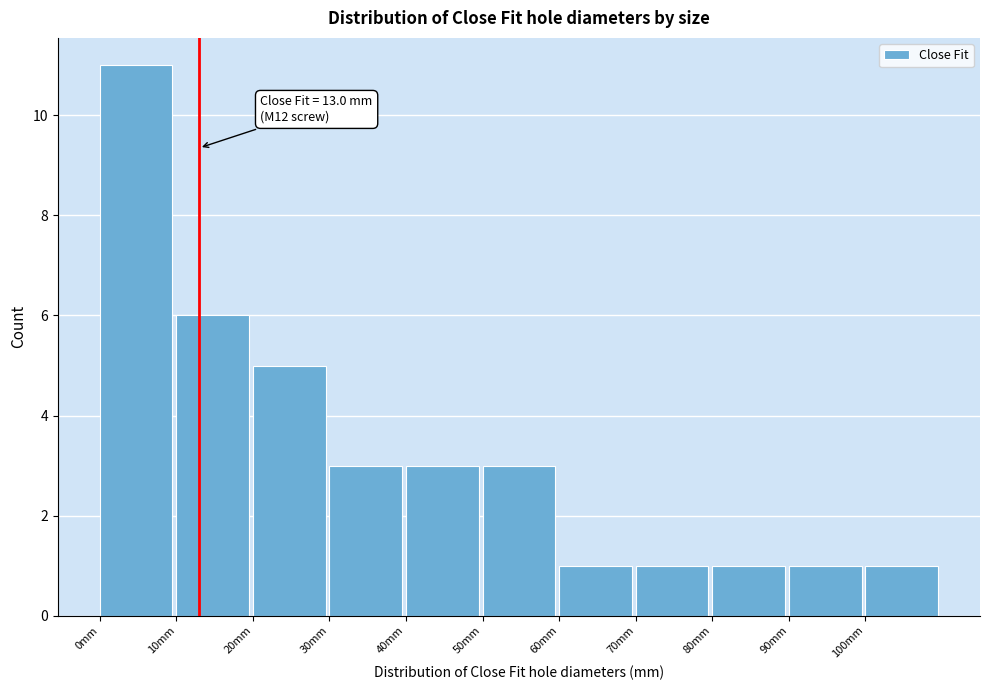

Over which range of the x-axis is the bar tallest?

0 to 10